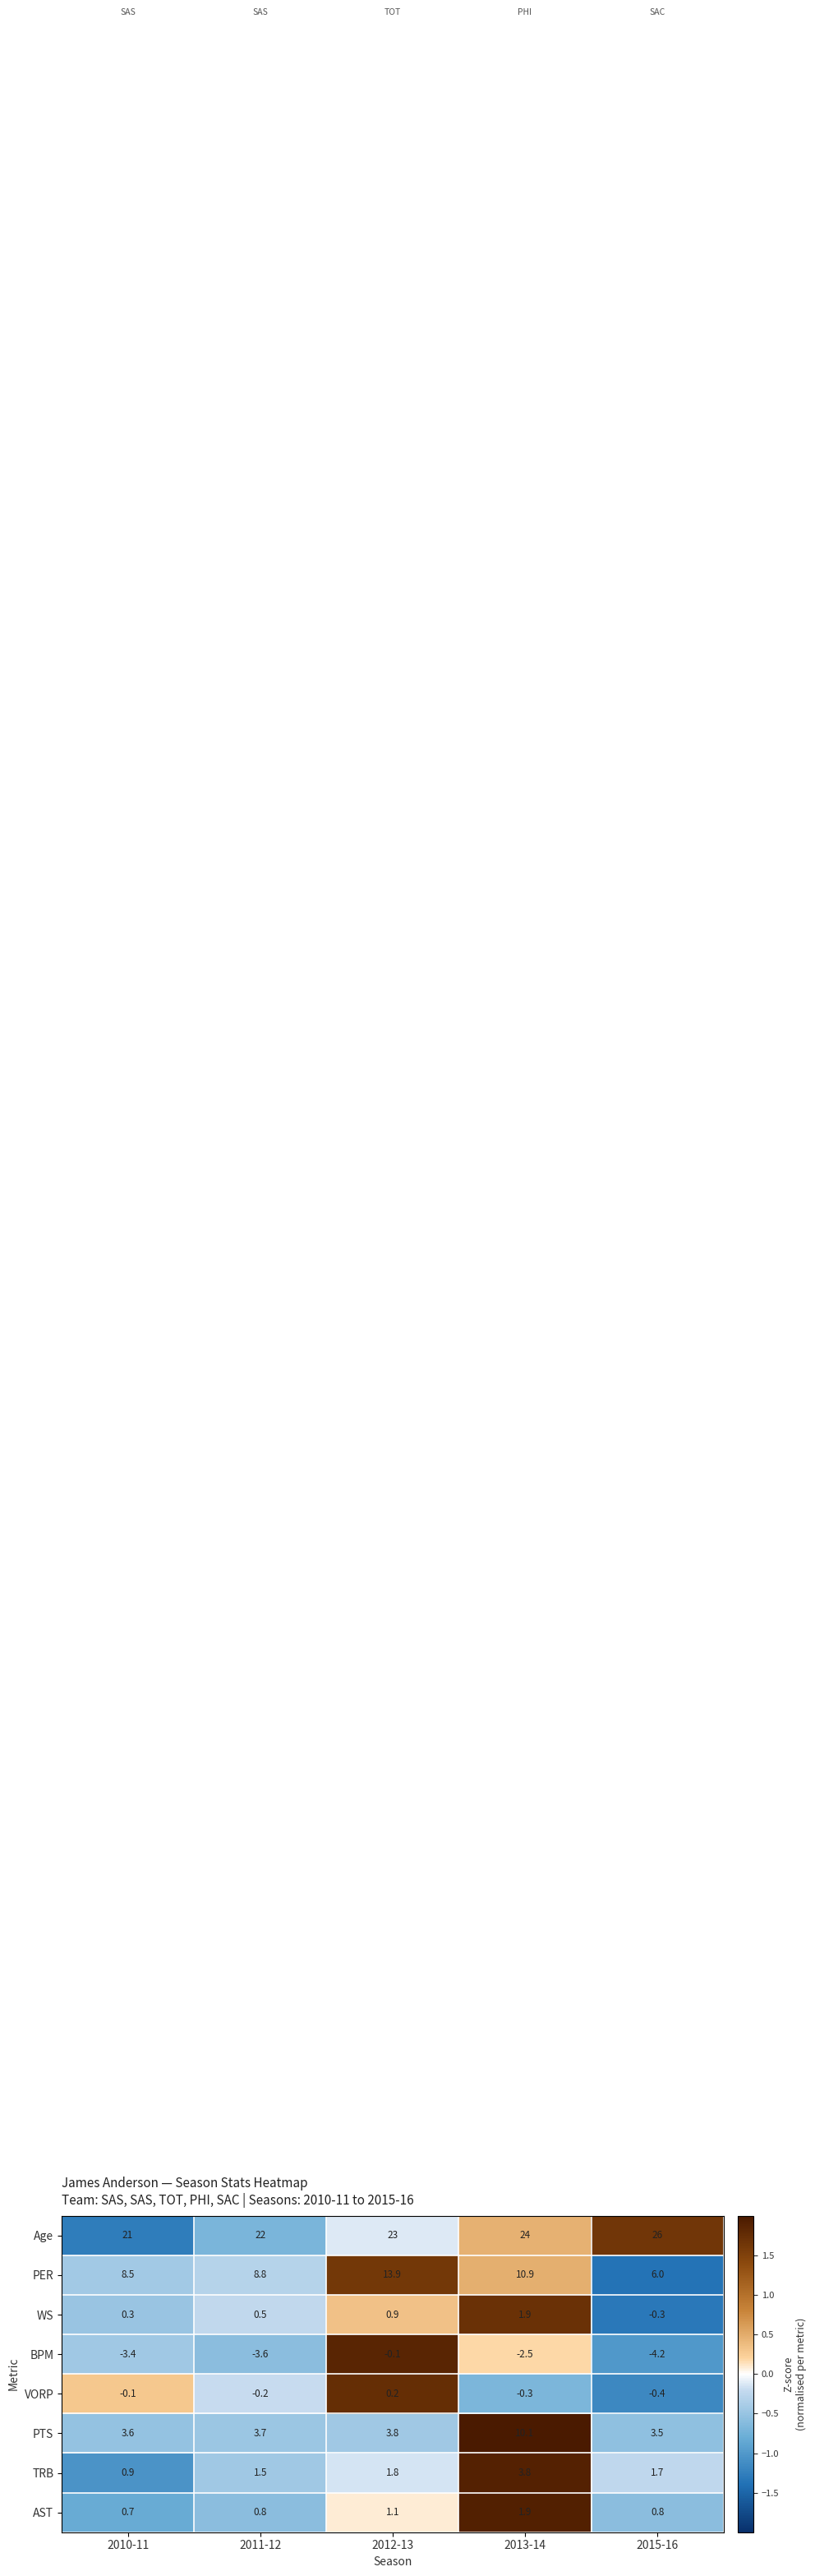

How many data points does each series have?

5